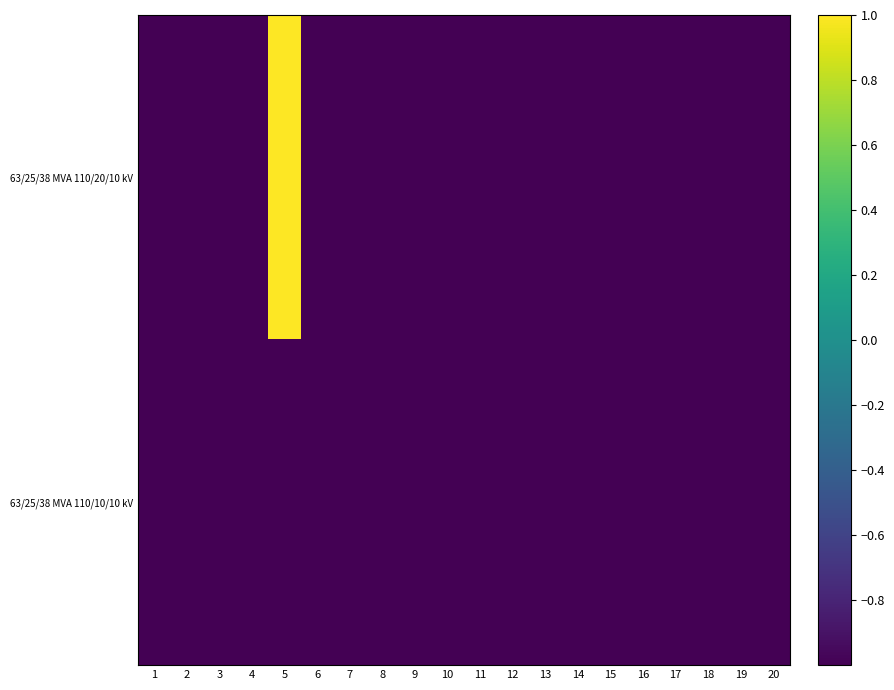

Which series changed the most between 9 and 16?

63/25/38 MVA 110/20/10 kV